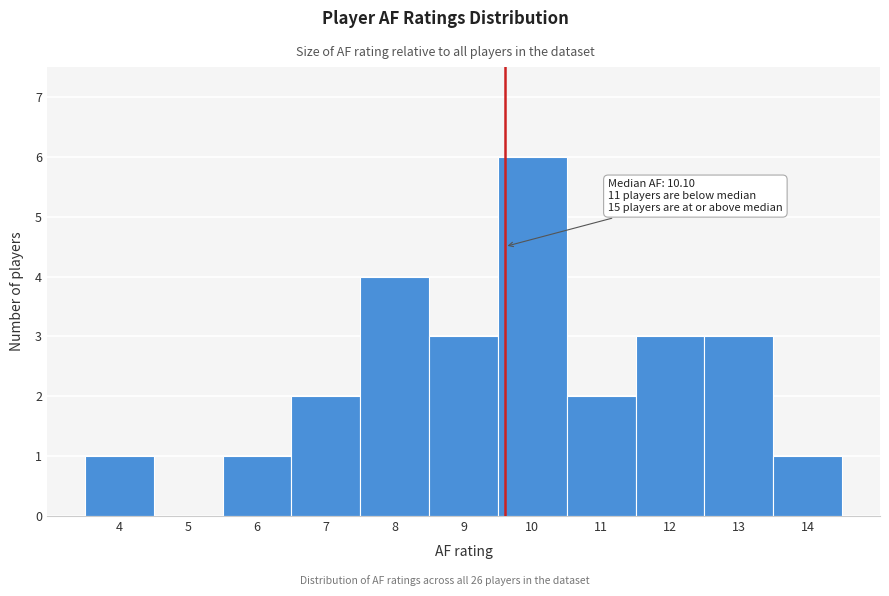

Reading left to right, what are all the values shown in this chart?

4=1	5=0	6=1	7=2	8=4	9=3	10=6	11=2	12=3	13=3	14=1